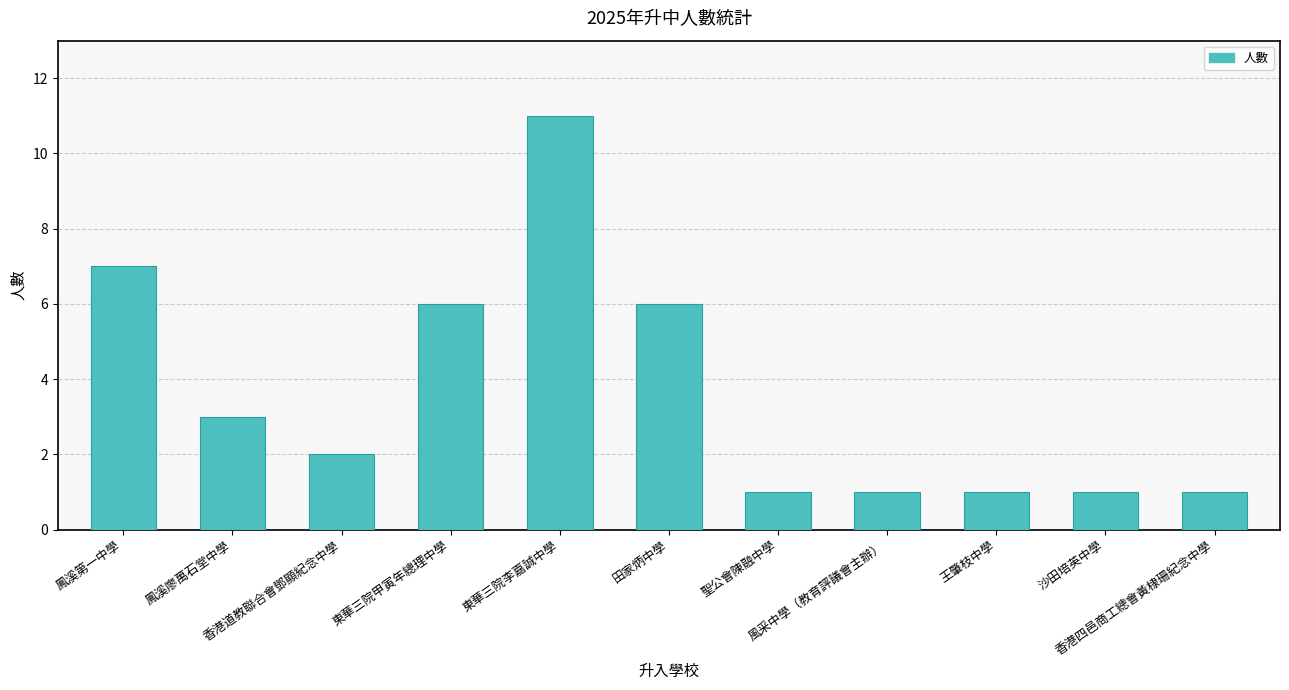

Between 風采中學（教育評議會主辦） and 田家炳中學, which is larger?

田家炳中學